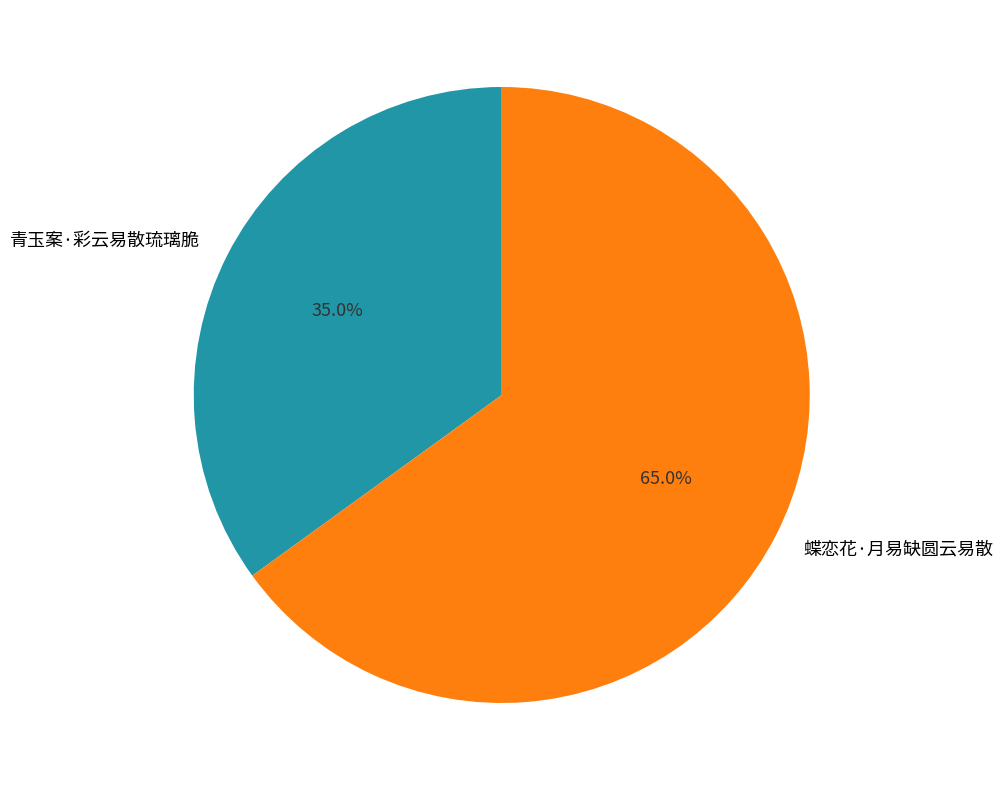

How many segments does this pie chart have?

2